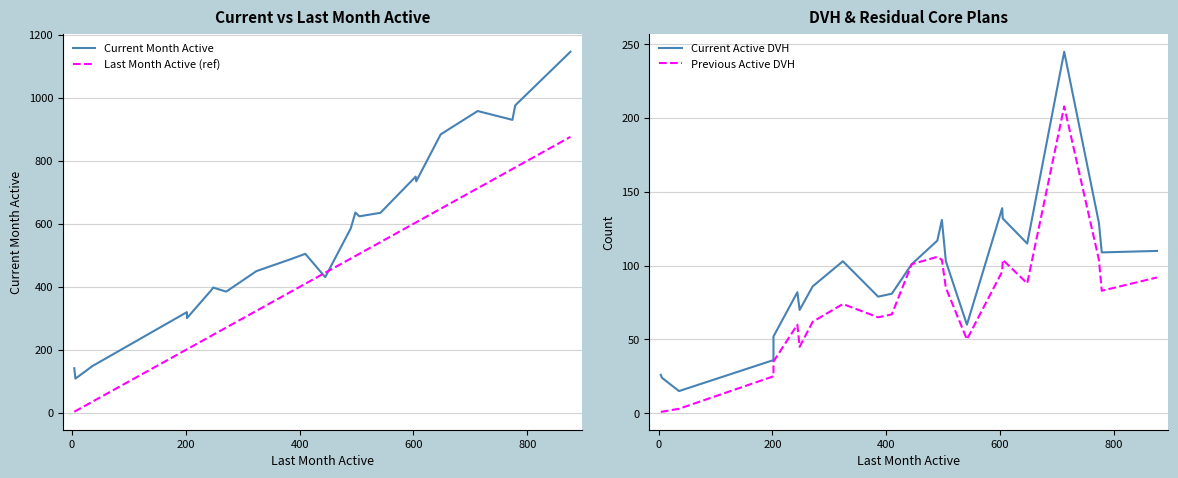

How many lines are shown in the chart?

4